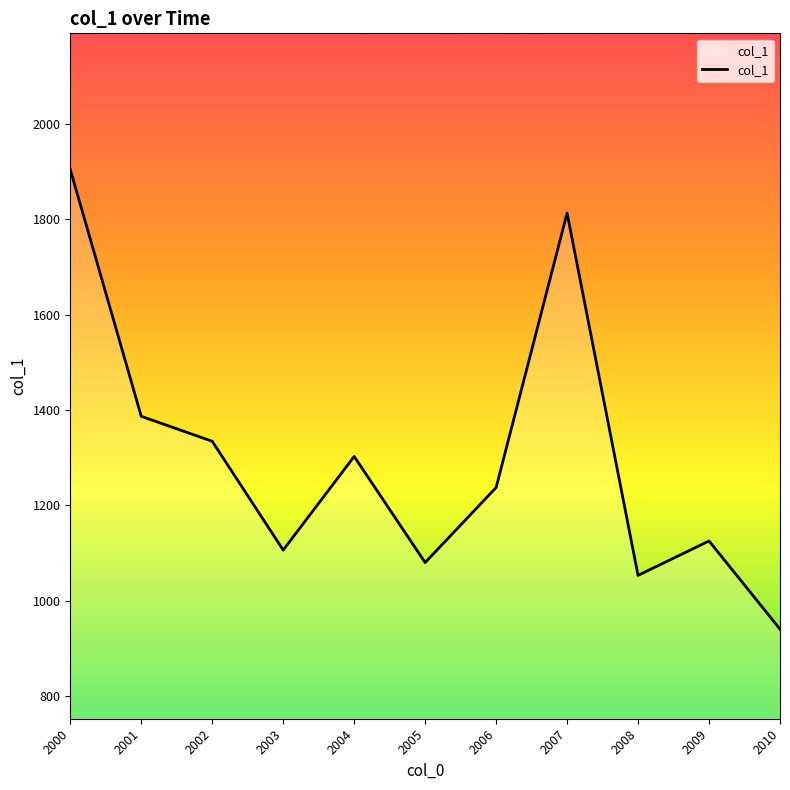

True or false: the data has more than 1 interior local peaks.

True